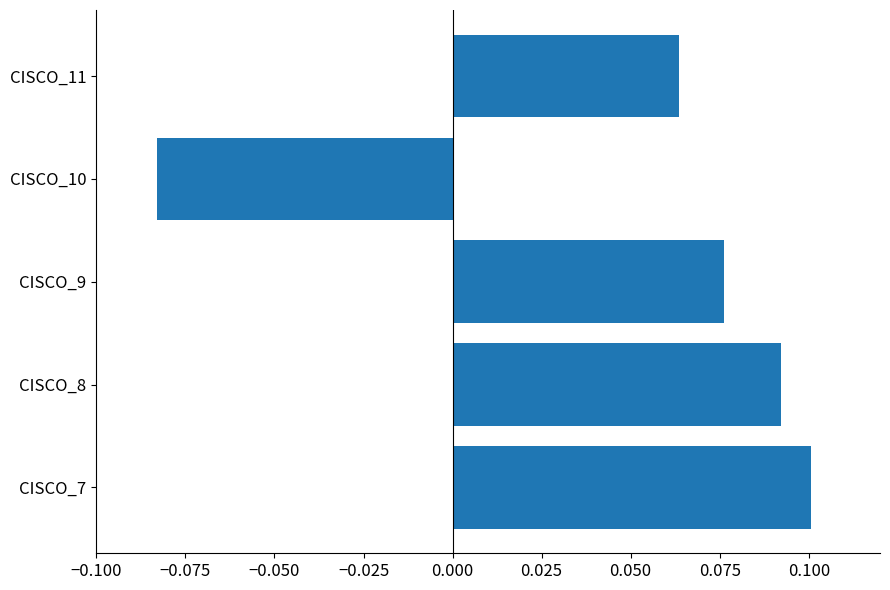

List the labels in order of value, smallest first.

CISCO_10, CISCO_11, CISCO_9, CISCO_8, CISCO_7